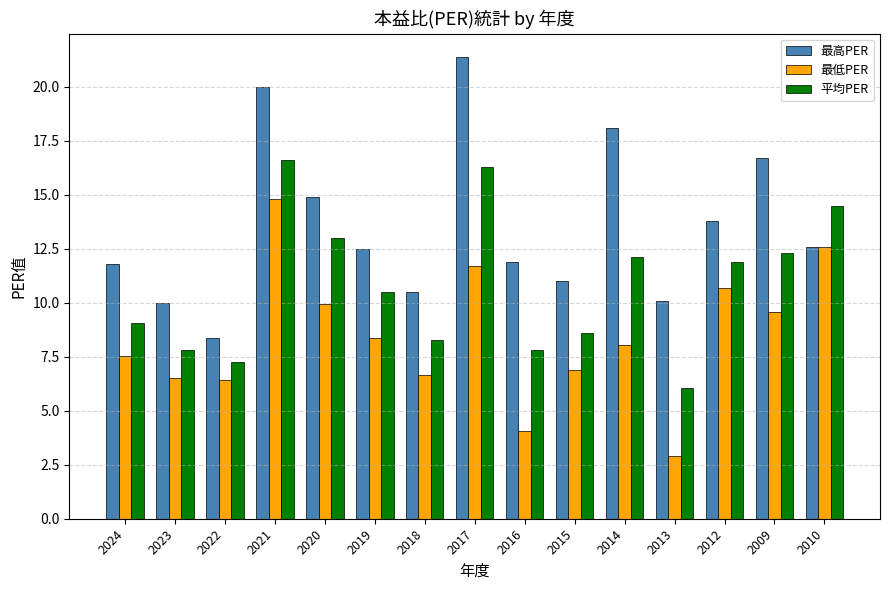

At how many categories does at least one series exceed 5?

15